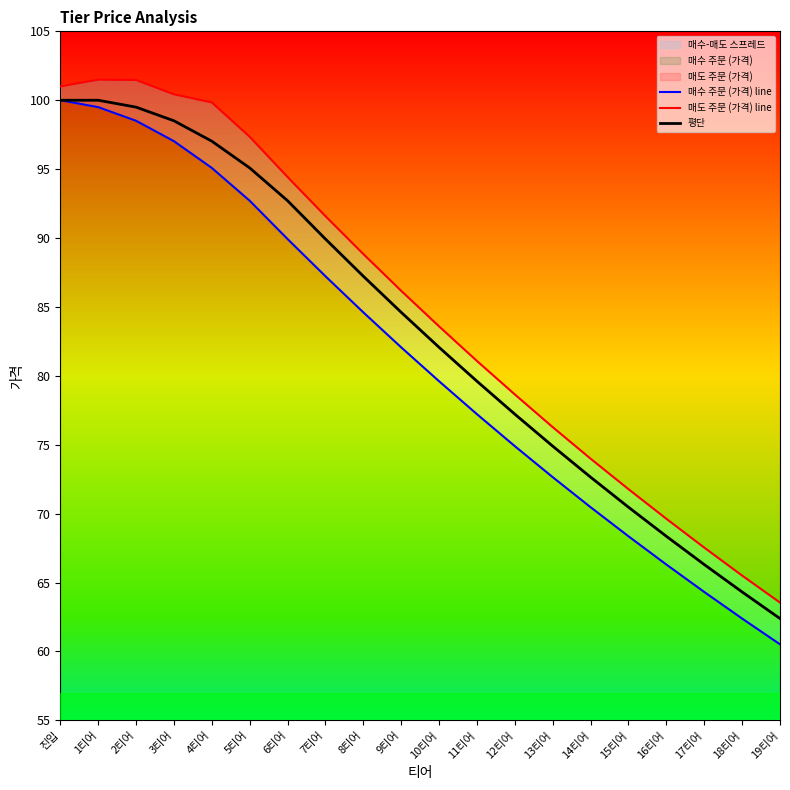

Is it true that 매수 주문 (가격) line equals 34.7 at 15티어?

False